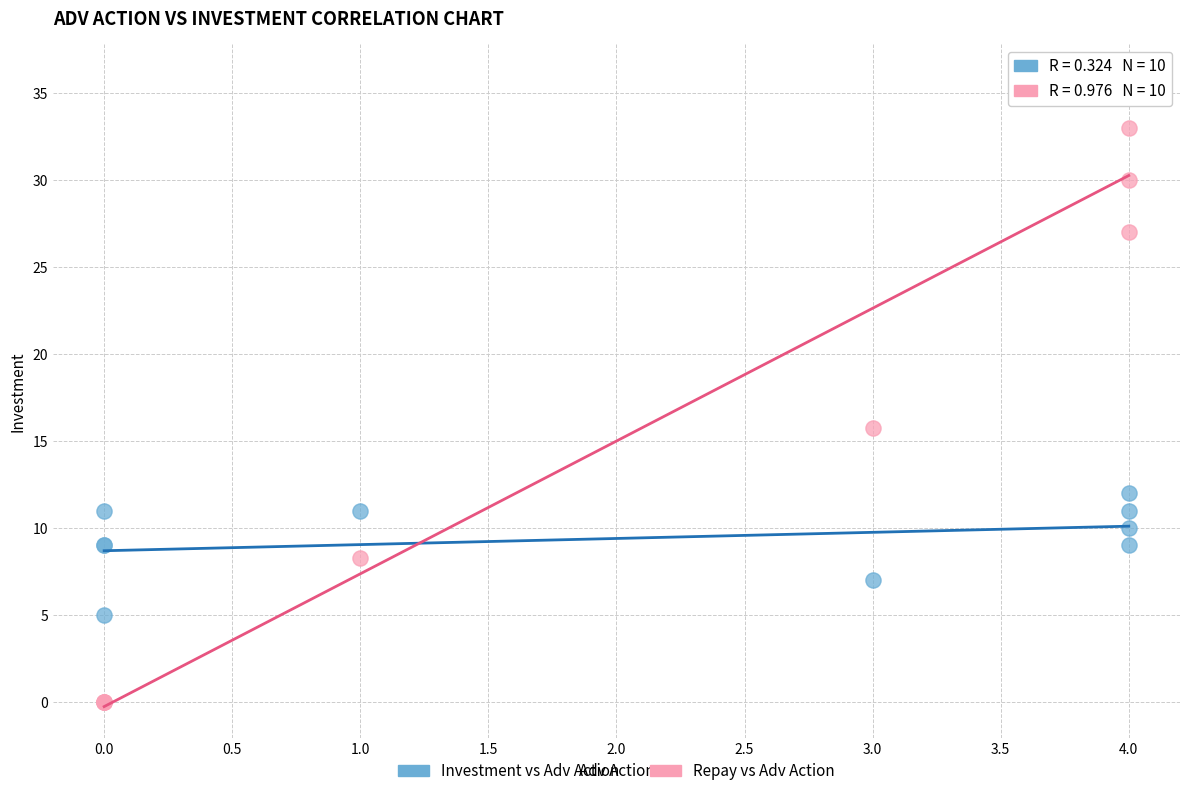

Which series contains the highest Y value?

Repay vs Adv Action